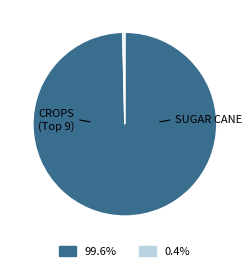

Is there a majority slice in this chart?

Yes